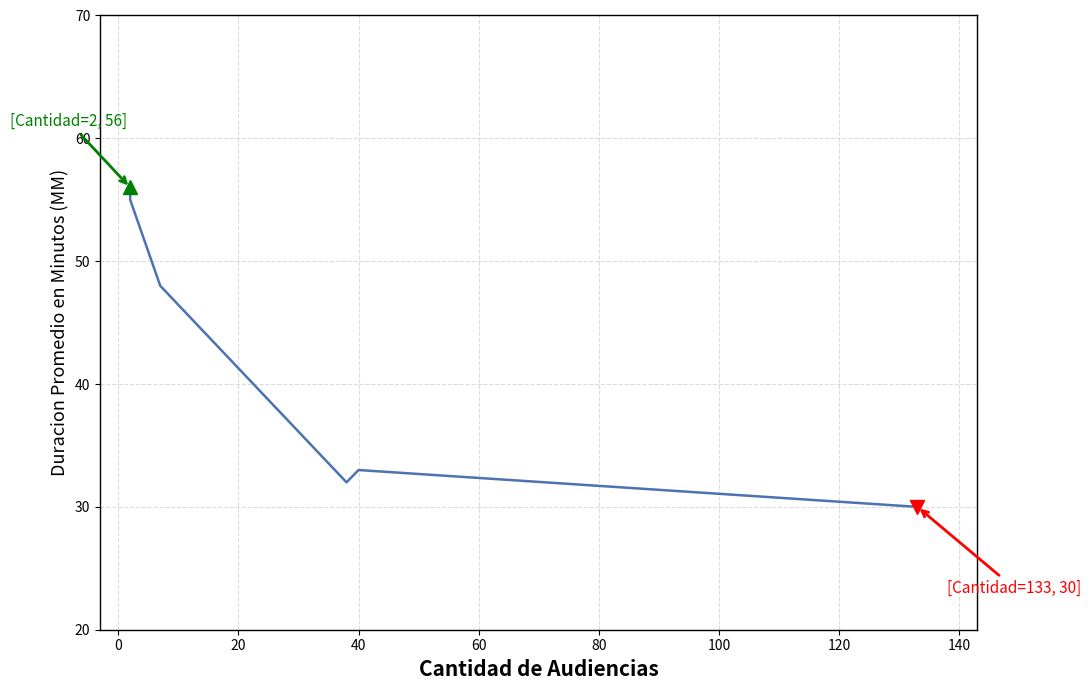

What is the difference between the values at 60 and 40?

1